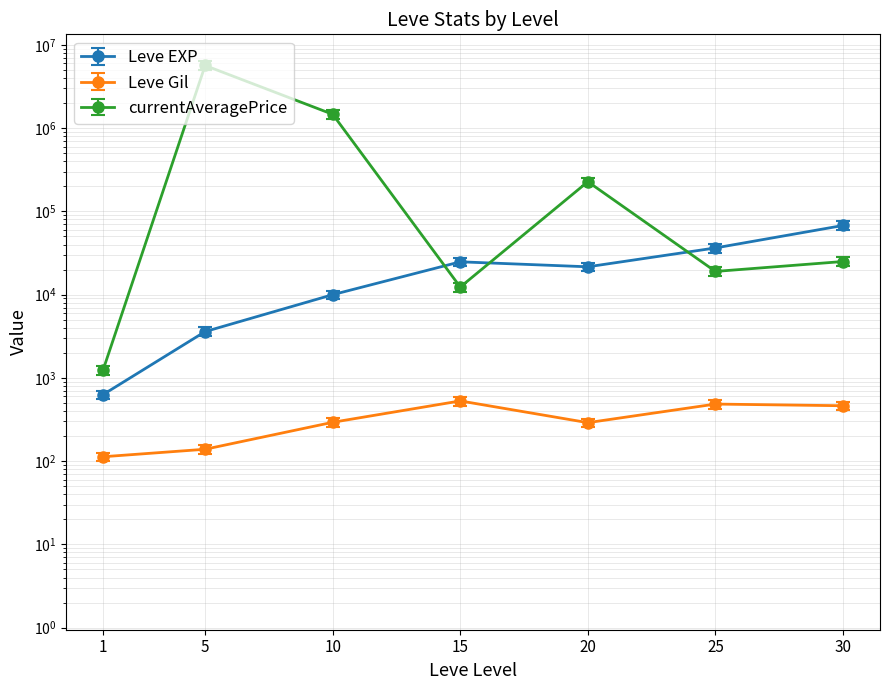

Reading left to right, transcribe all the data shown in this chart.

Leve EXP: 1=630.0	5=3600.0	10=9990.0	15=24790.0	20=21600.0	25=36390.0	30=67730.0
Leve Gil: 1=113.0	5=139.0	10=293.0	15=529.0	20=290.0	25=485.0	30=463.0
currentAveragePrice: 1=1242.0	5=5652330.0	10=1465247.9	15=12333.3	20=227263.6	25=19000.0	30=24999.5